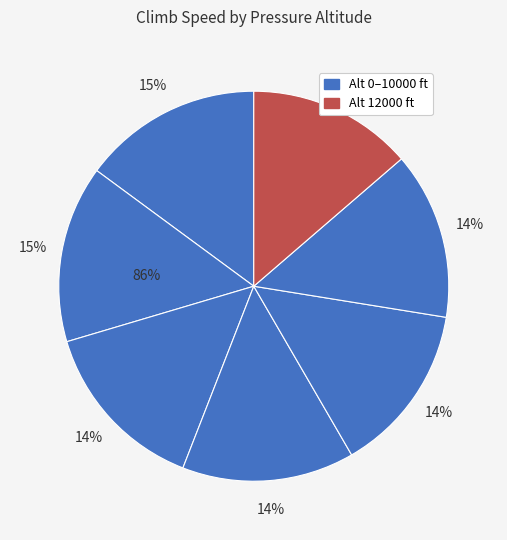

Is 2000 the majority of the pie?

No